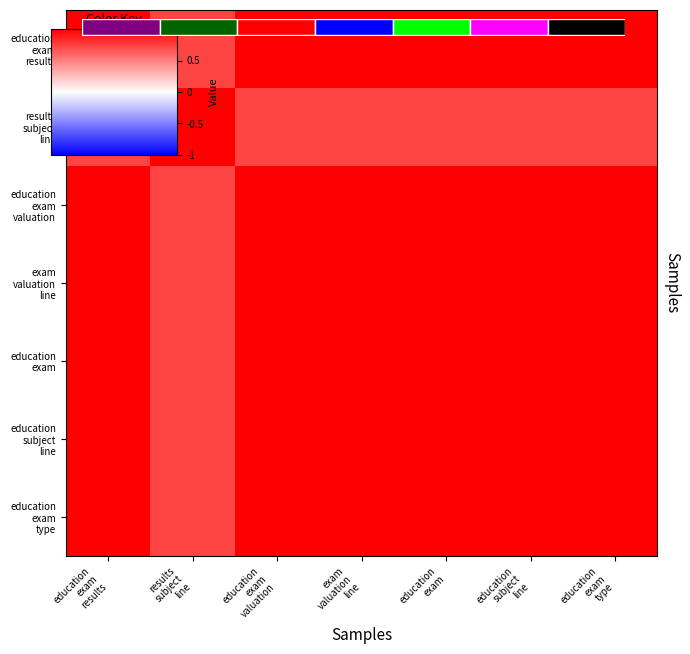

What is the average value of the education exam results series?

1.0